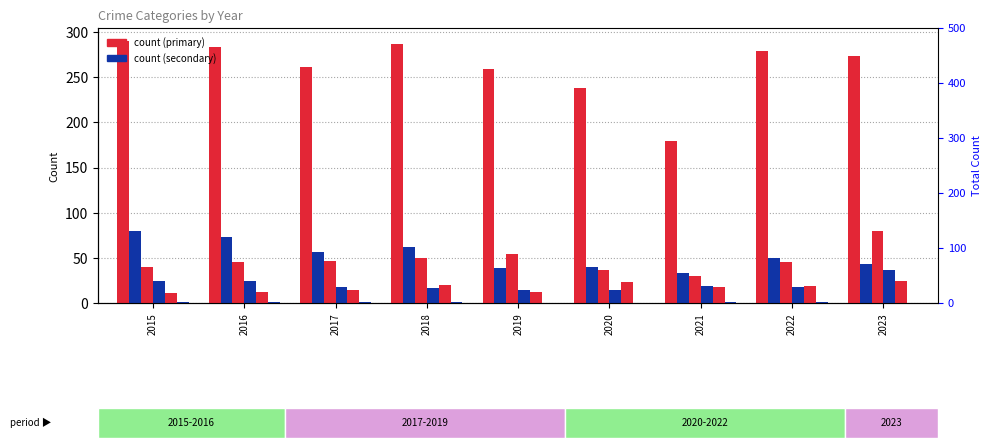

The value of Aggravated Assault at 2021 is 18. True or false?

True